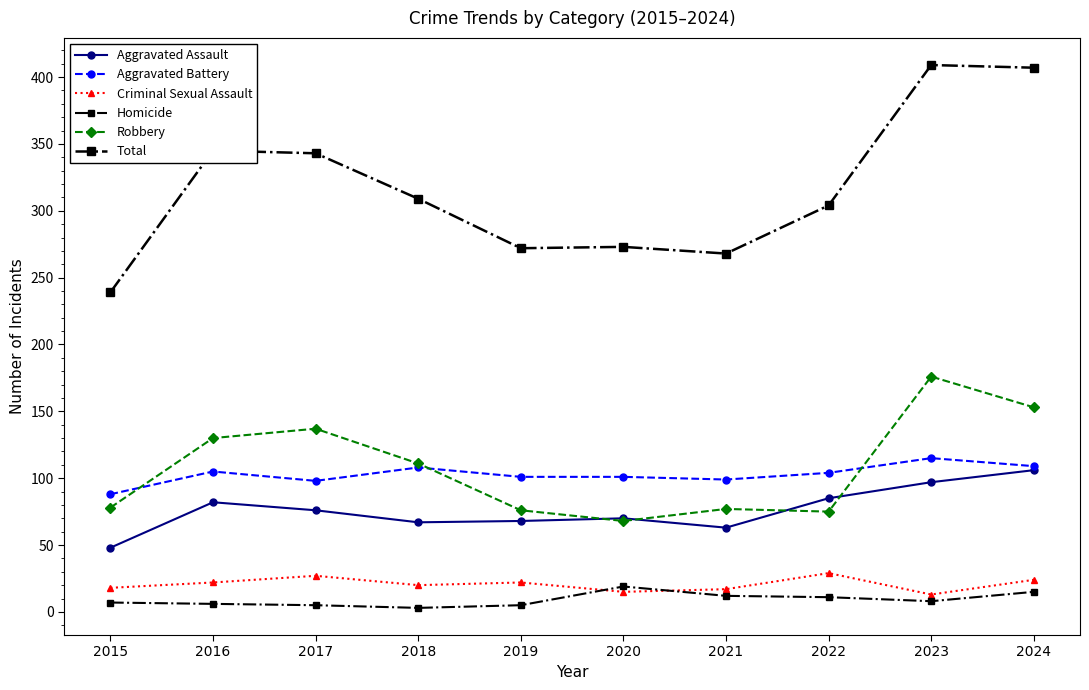

How many distinct data groups are displayed?

6